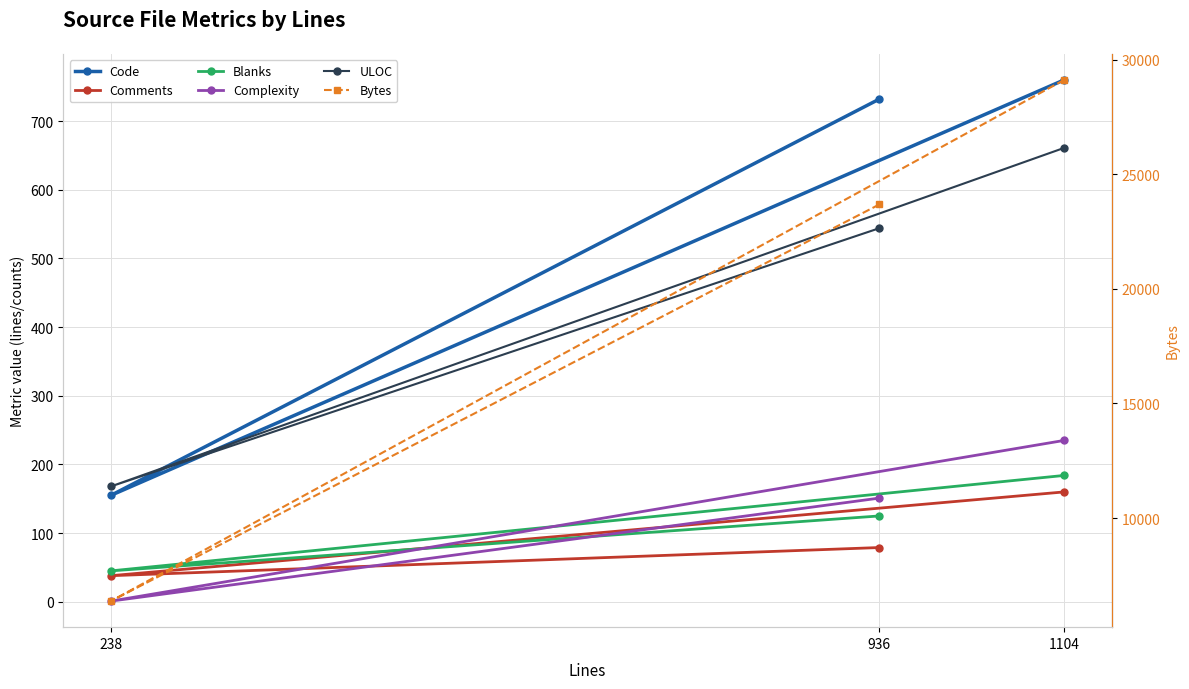

At which label does Complexity first exceed 151?

1104